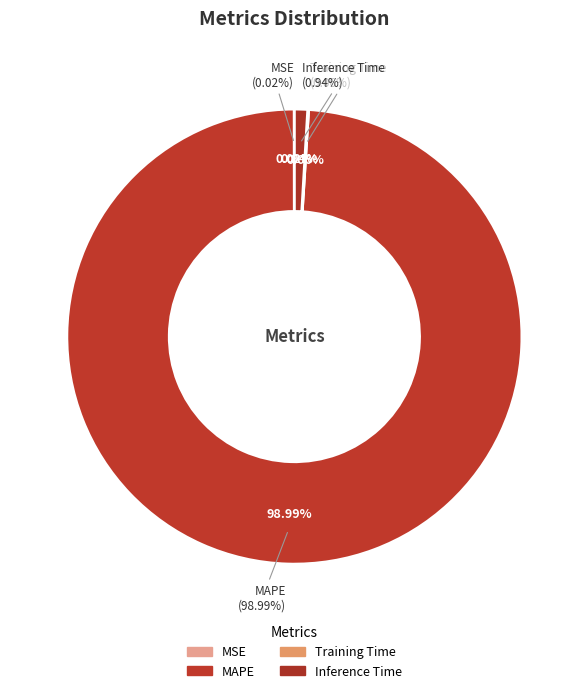

What percentage is the MAPE slice, to the nearest percent?

99%